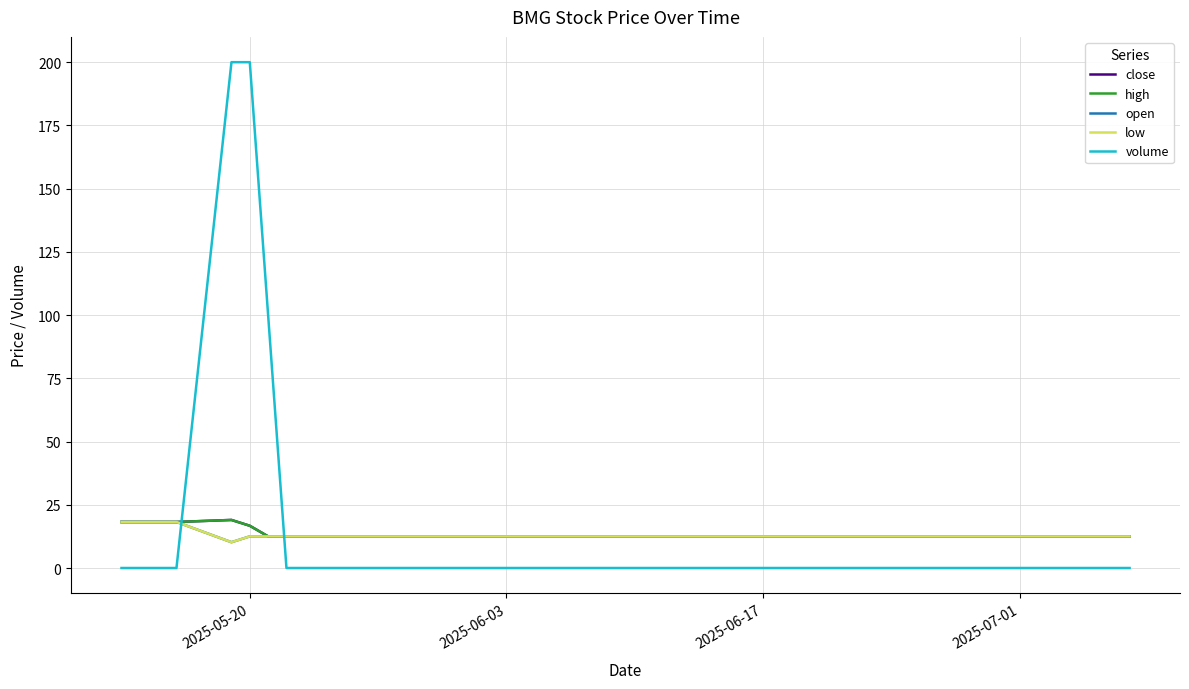

What is the difference between the maximum and second lowest values in the high series?

6.5